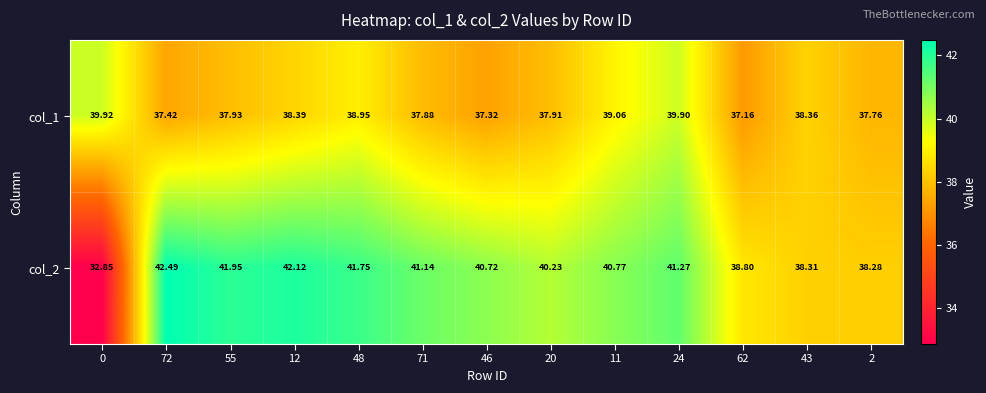

Which series has the largest total across all categories?

col_2